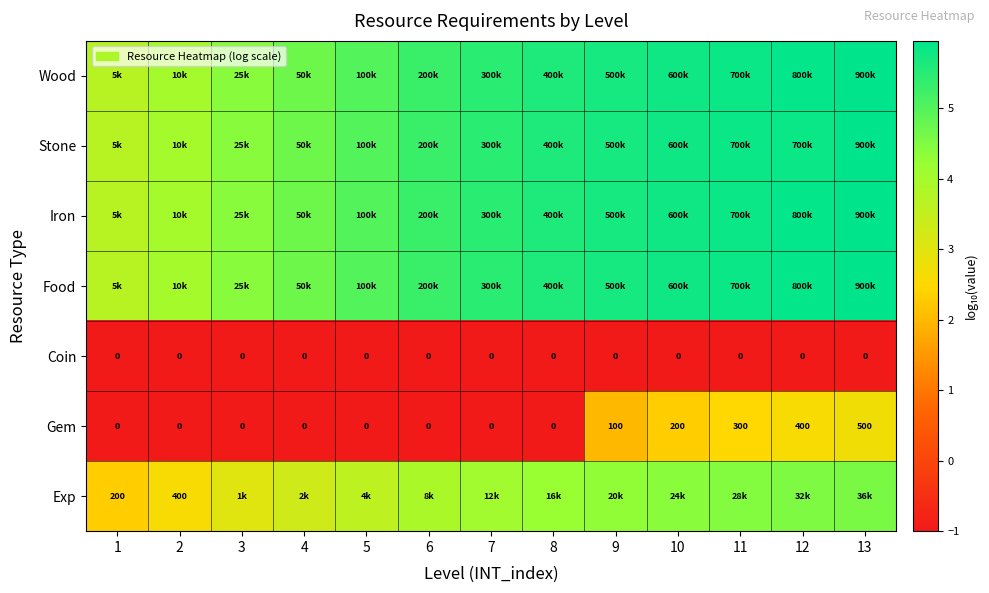

Which label corresponds to the largest value in the chart?

13